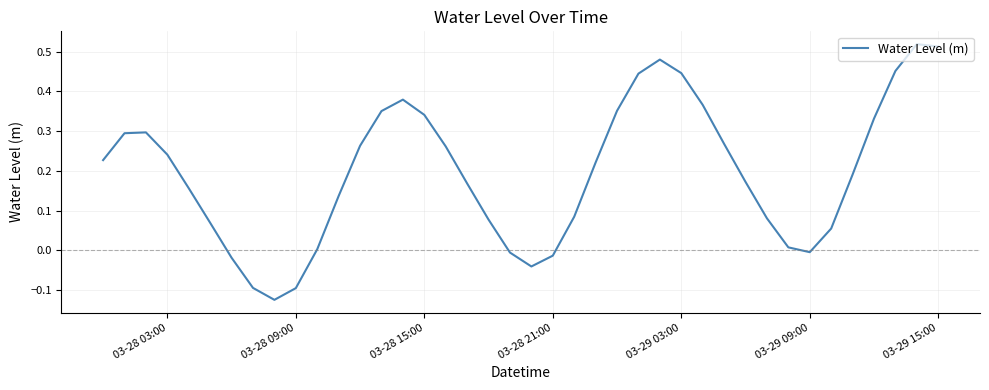

What is the difference between the maximum and minimum values?

0.6